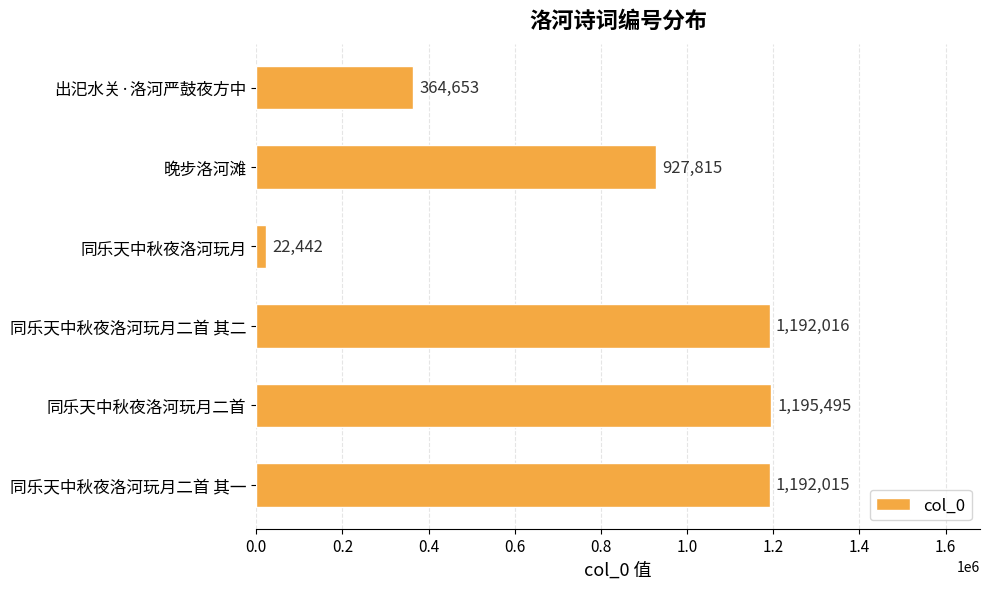

Where is the data nearest to the value 608968?

出汜水关·洛河严鼓夜方中